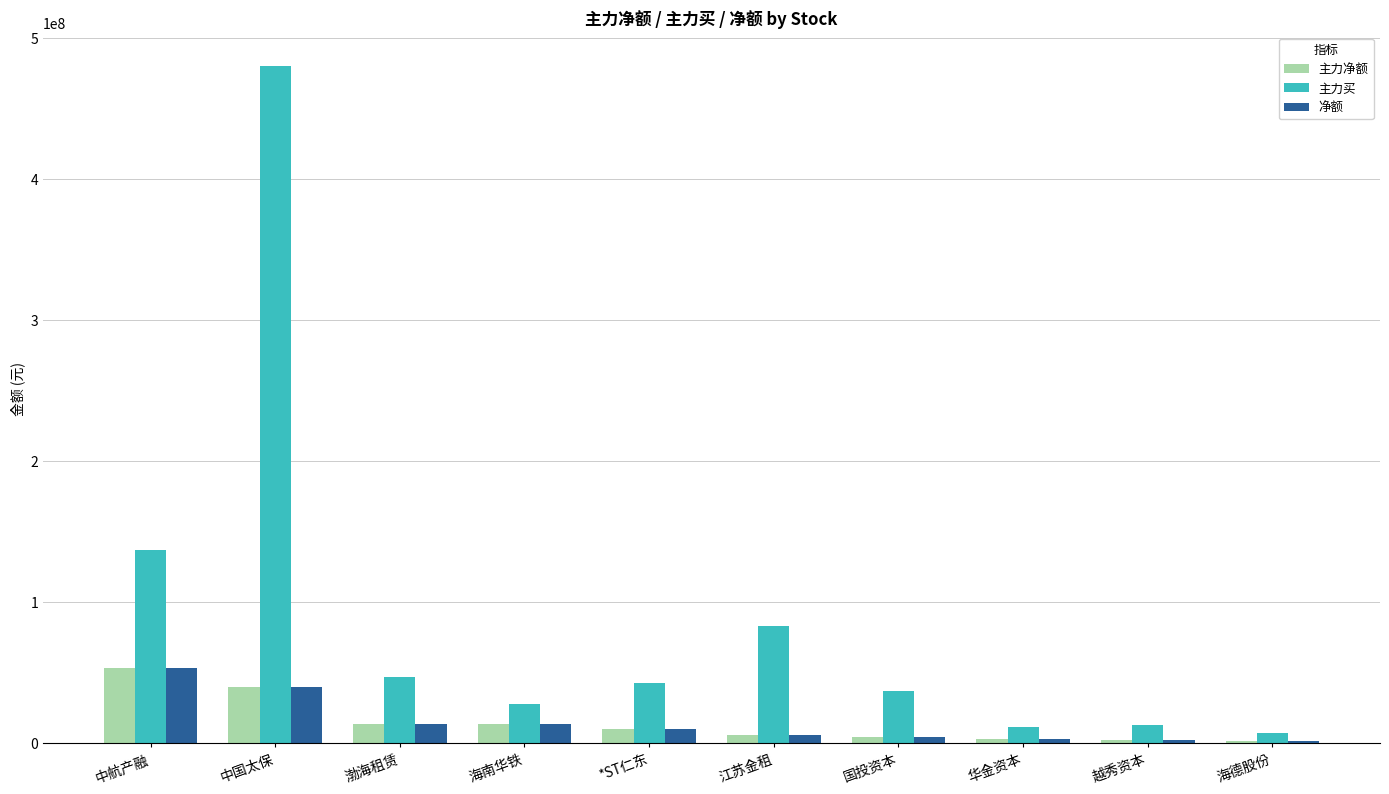

Which series changed the most between 中国太保 and 国投资本?

主力买